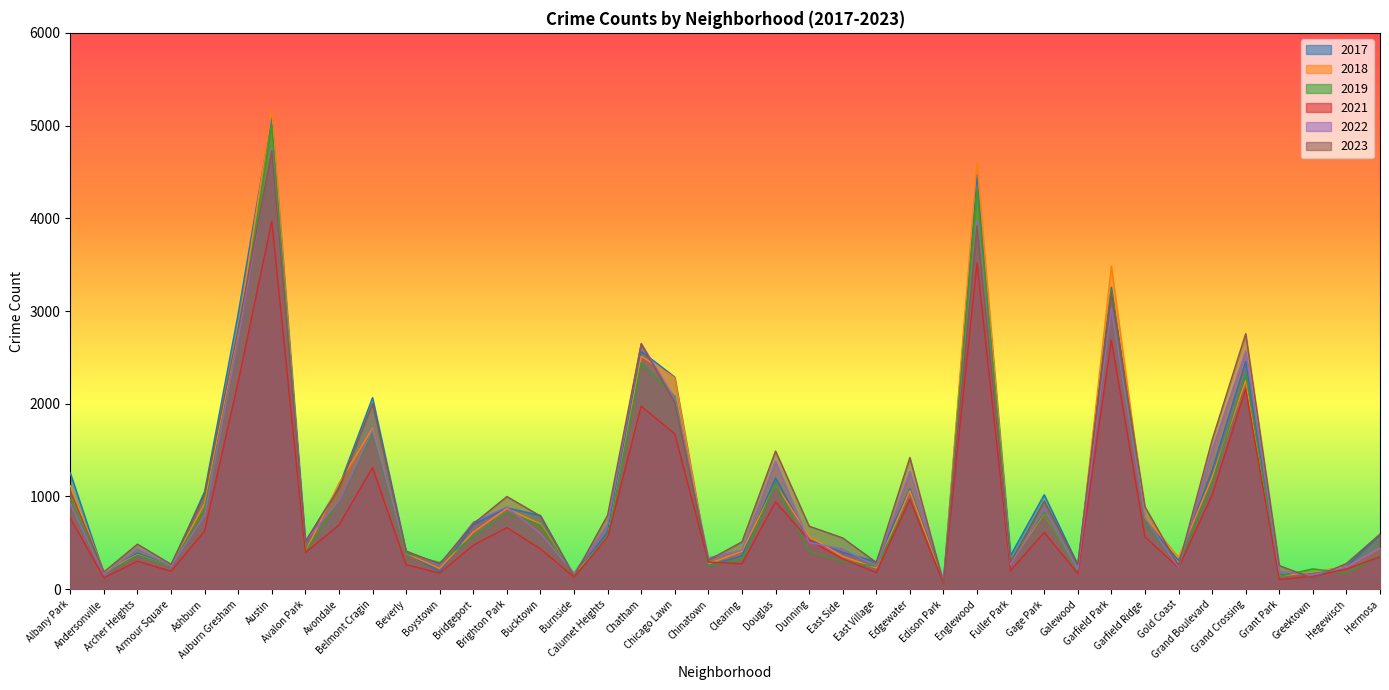

How many data points in 2021 are less than 474?

20